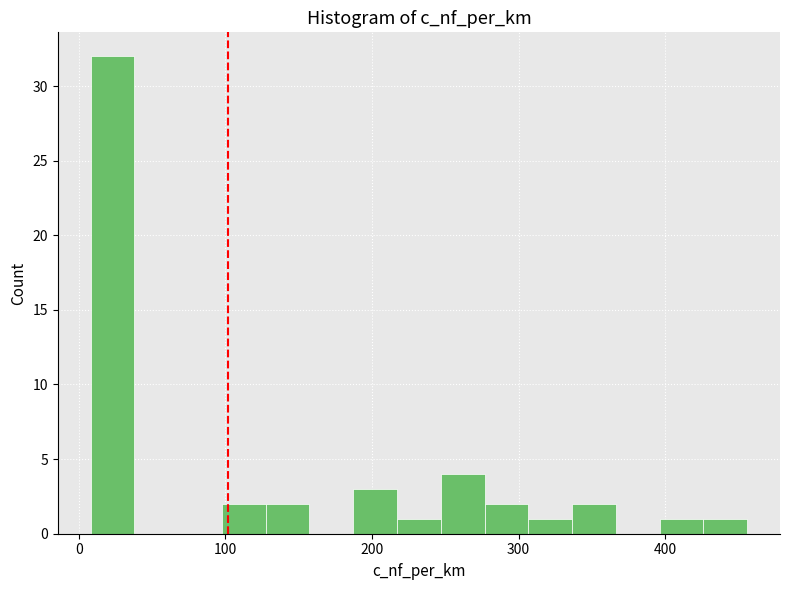

Read against the x-axis, roughly where is the centre of the tallest bar?

20